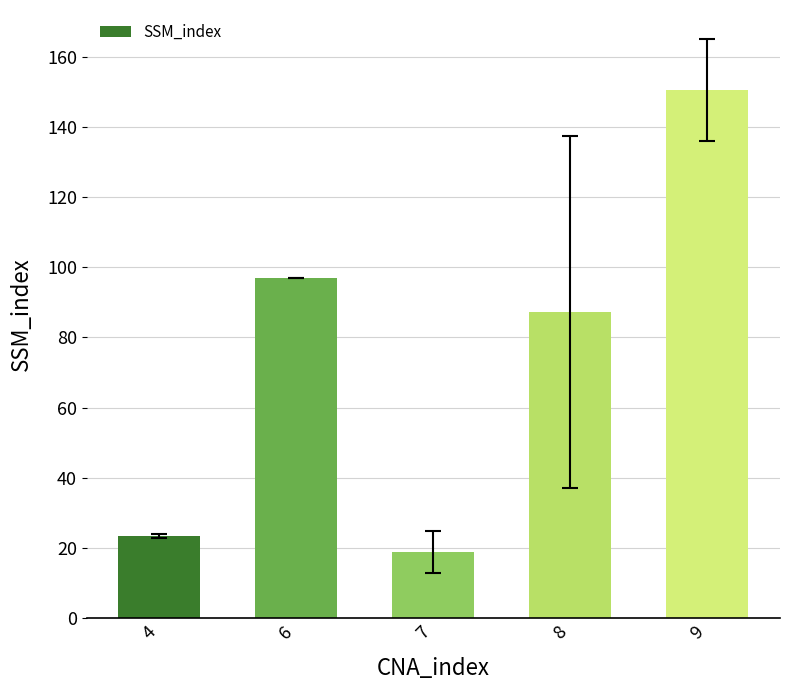

Count the number of data series in this chart.

1